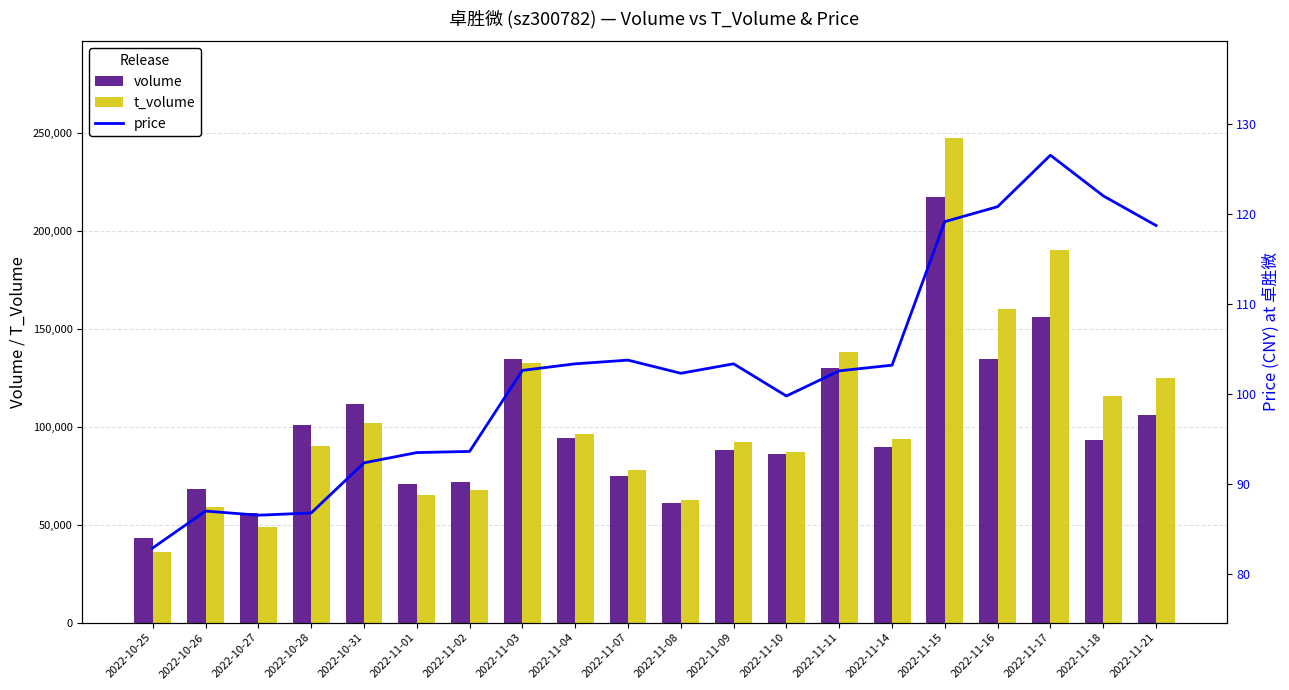

What is the average value of the volume series?

99490